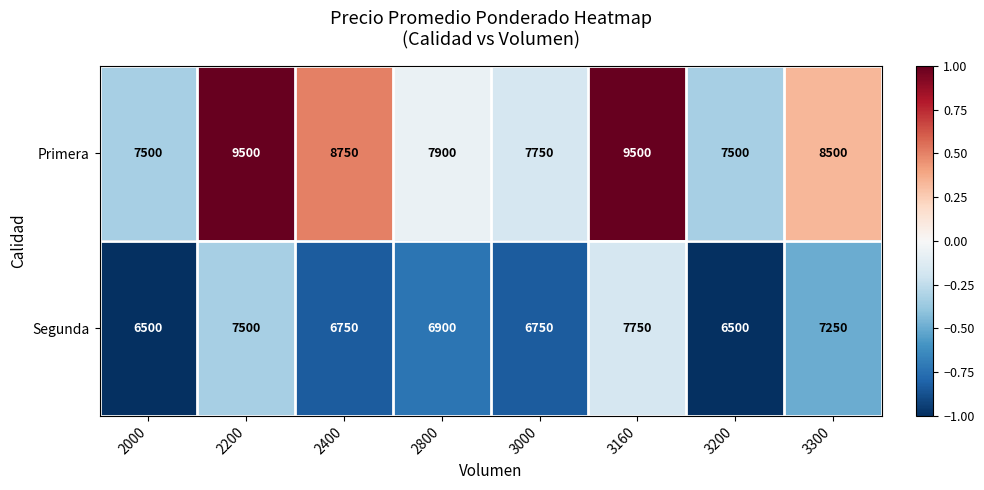

What is the greatest value displayed?

9500